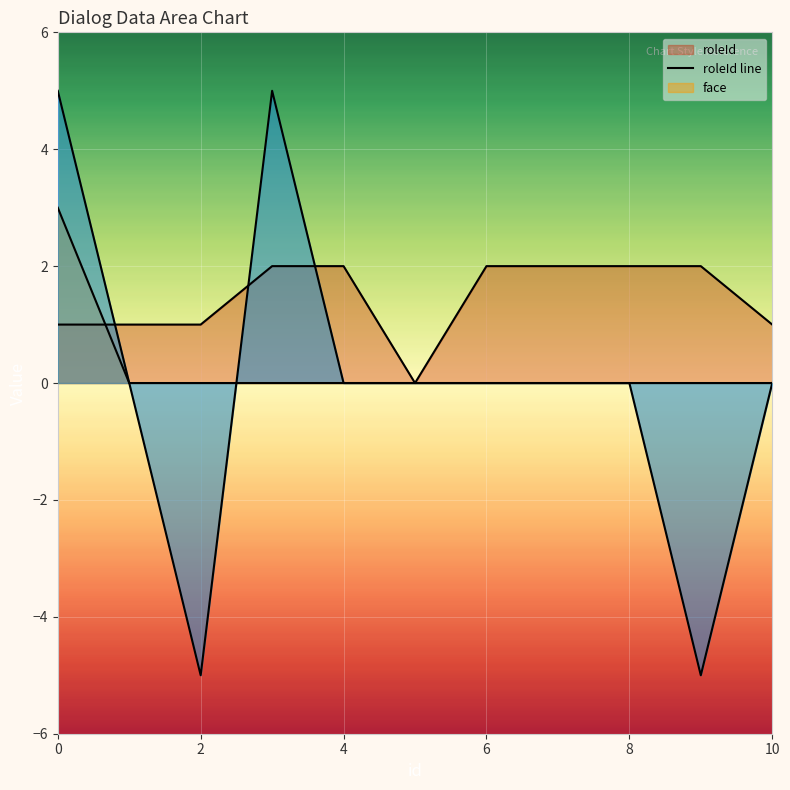

Does the chart display data point markers on the line(s)?

No